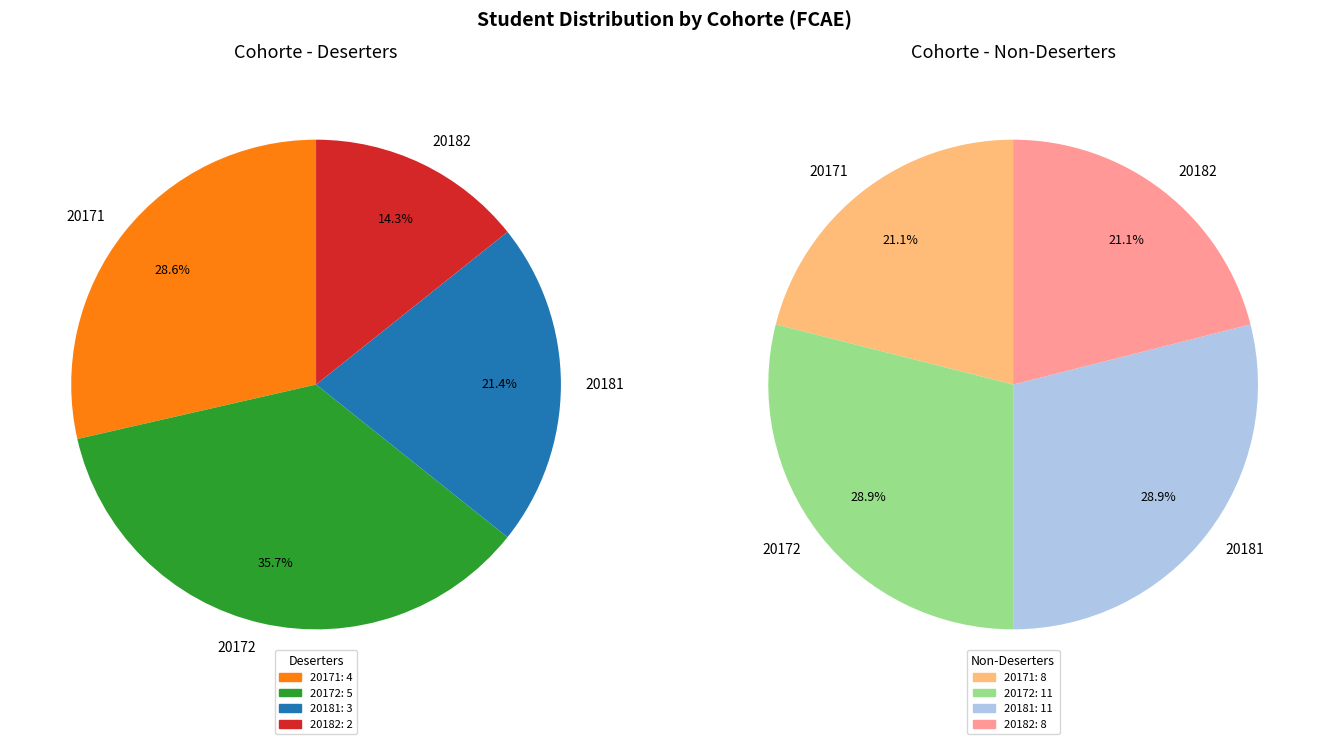

The 10 slice represents 15% of the pie. True or false?

False